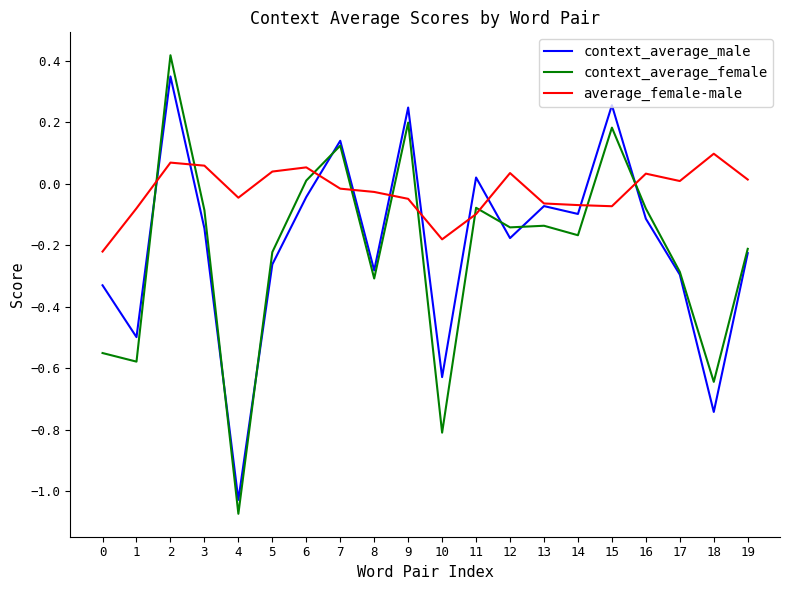

After their last crossing, which series has the higher values: context_average_male or average_female-male?

average_female-male